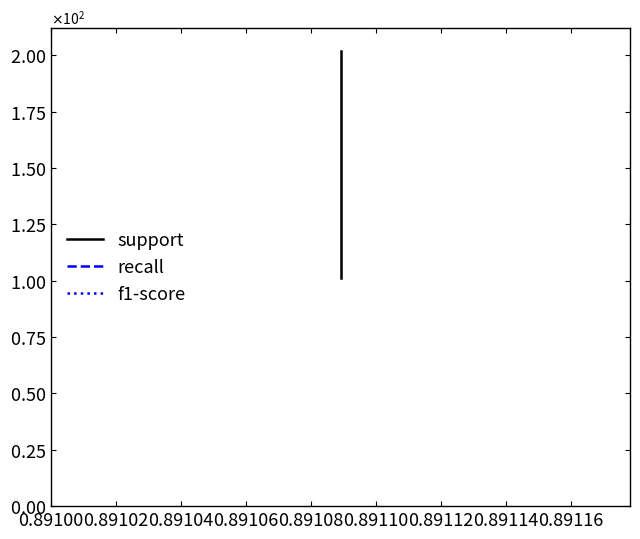

Which series has the largest total across all categories?

support